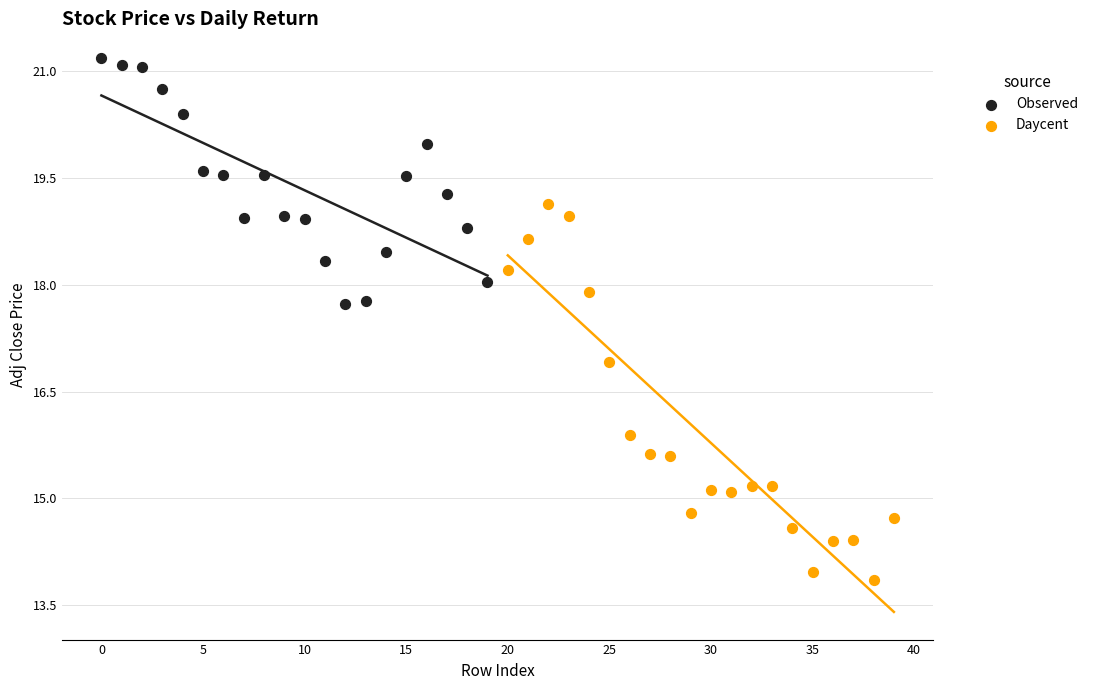

Which series contains the highest Y value?

Observed